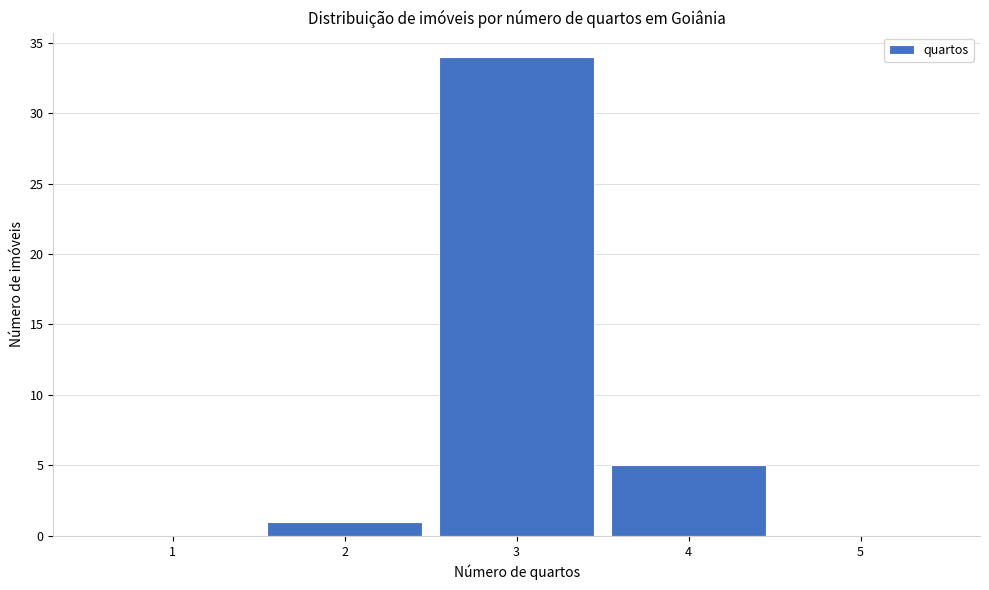

How tall is the bar that spans 2.5 to 3.5 on the x-axis? The values are not printed on the chart, so give them approximately, as read against the axis.

34